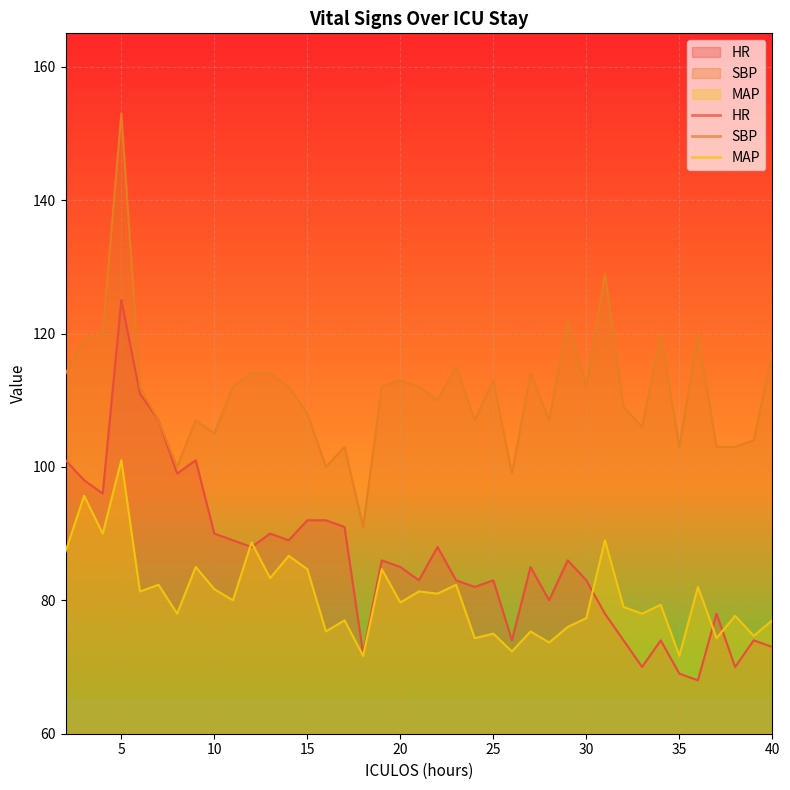

Count the number of categories in the chart.

39